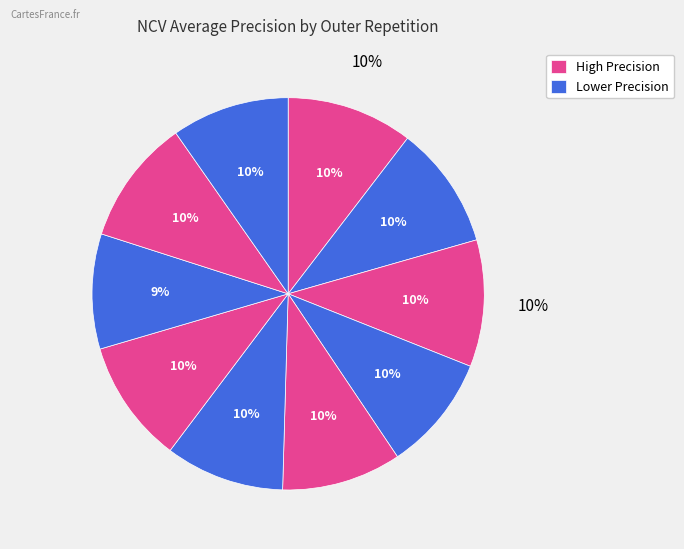

What is the change in value from outer-repetition3 to outer-repetition6?

+0.1